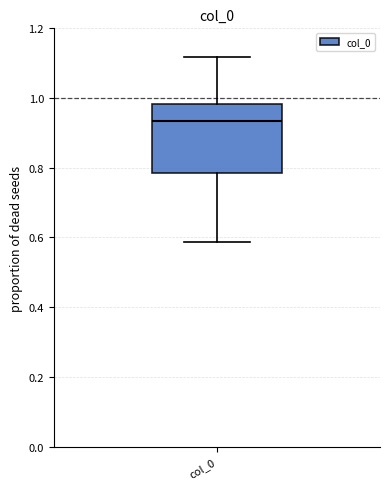

Transcribe this box plot: give where the median line is, the range the box spans, and where the two whiskers end, as read against the y-axis. The values are not printed on the chart, so give them approximately, as read against the axis.

median 0.94, box 0.78 to 0.98, whiskers 0.58 to 1.12